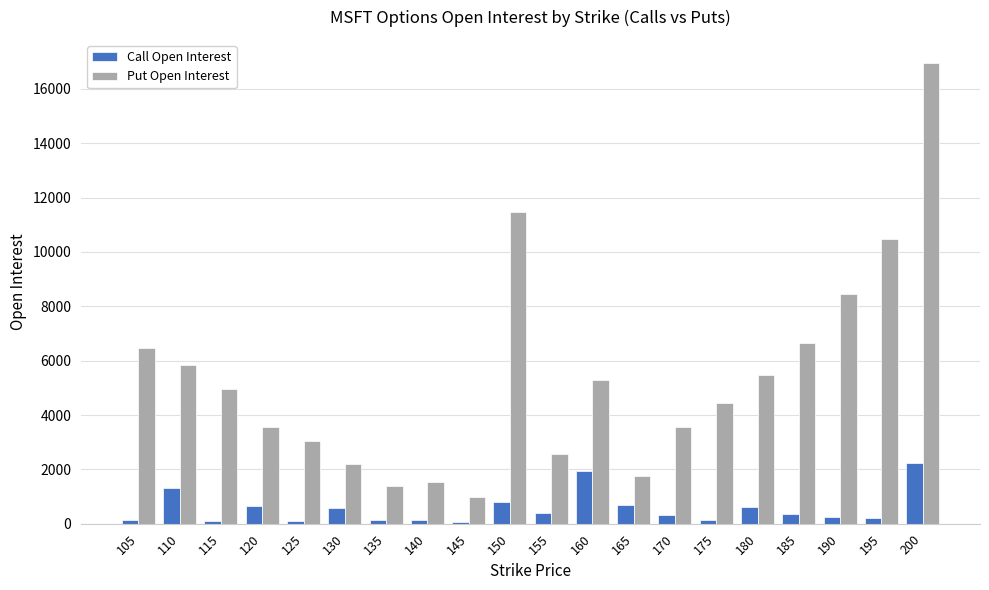

What is the maximum value shown in the chart?

16959